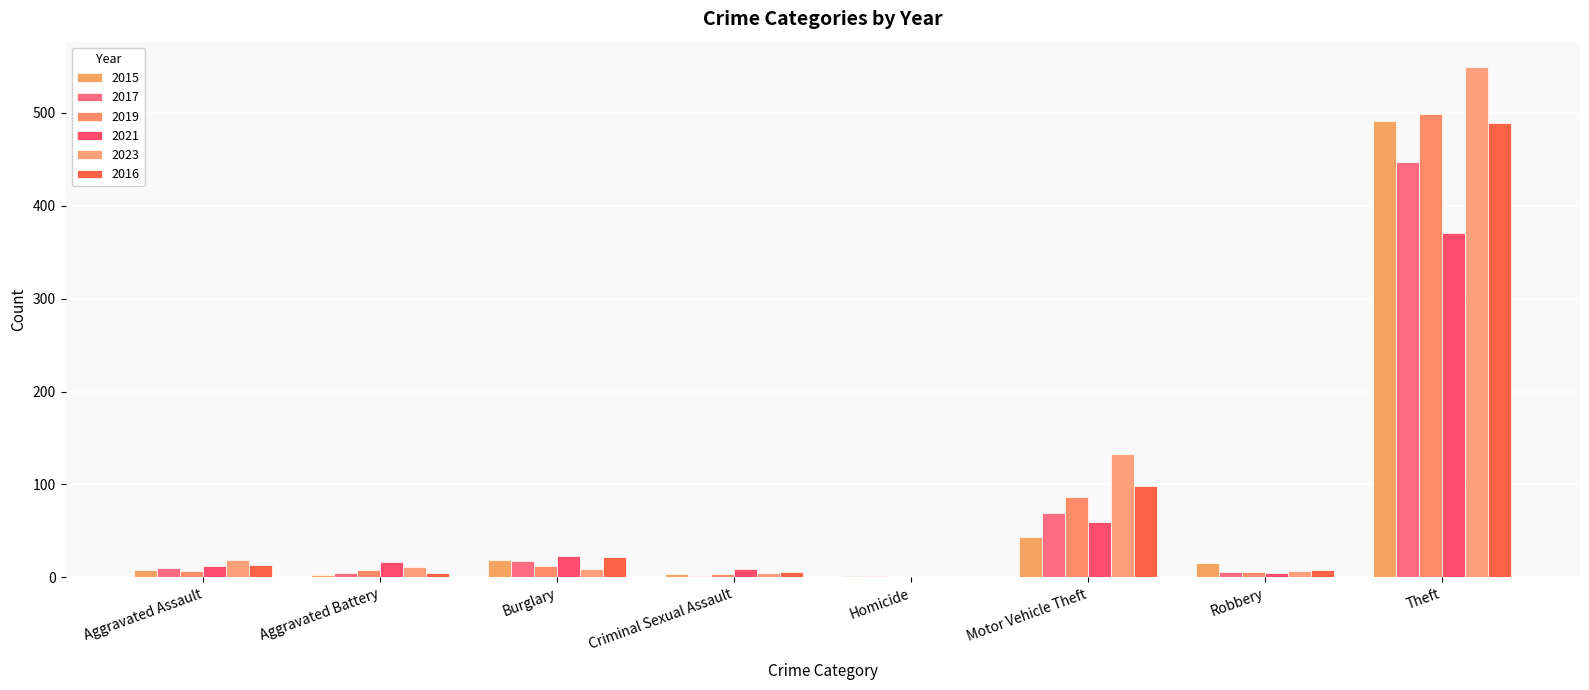

The value of 2016 at Motor Vehicle Theft is 98. True or false?

True